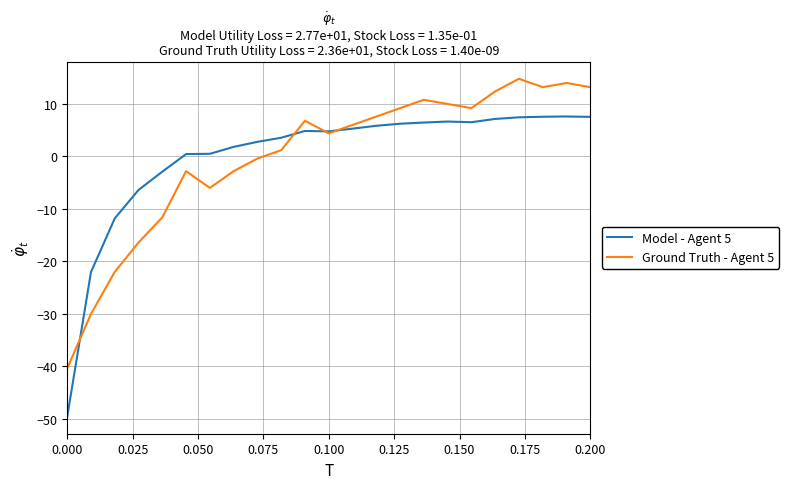

List the series in order of their peak value, highest first.

Ground Truth - Agent 5, Model - Agent 5